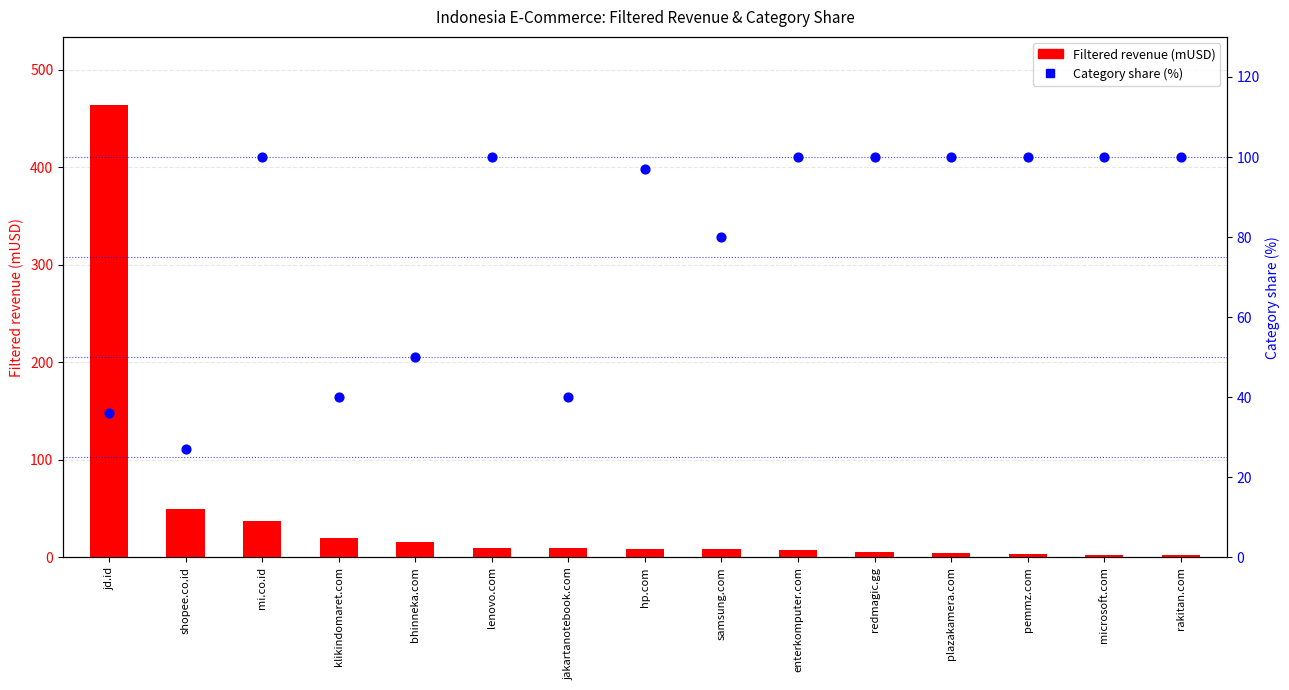

Which series has the largest Y range (max minus min)?

Filtered revenue (mUSD)